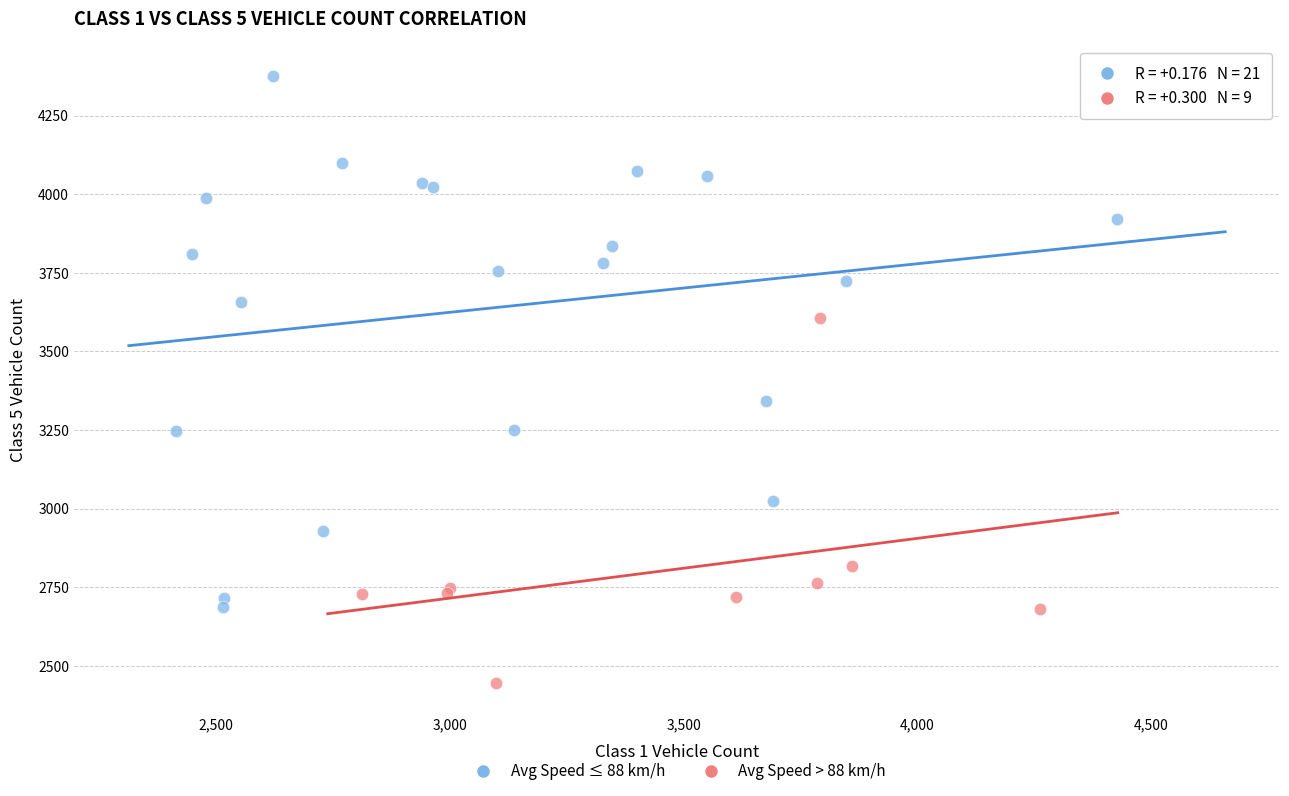

Which series reaches the maximum Y coordinate?

Avg Speed ≤ 88 km/h